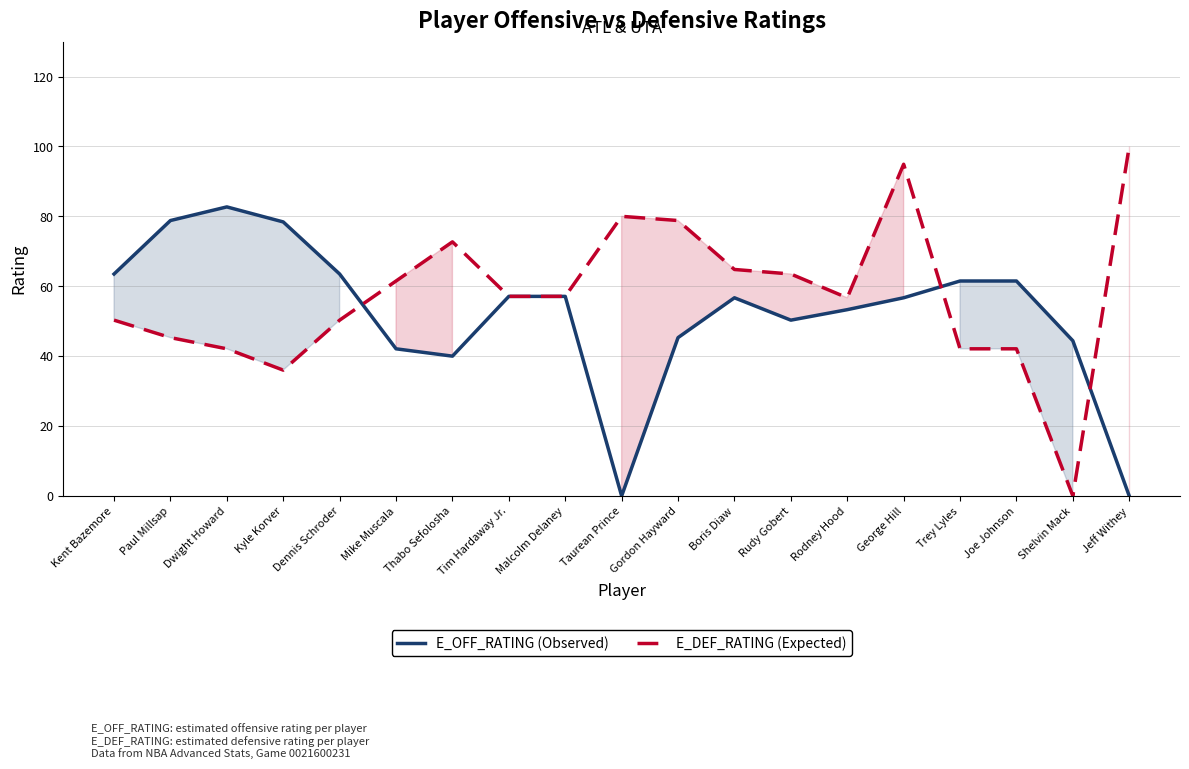

Which series has the largest total across all categories?

E_DEF_RATING (Expected)